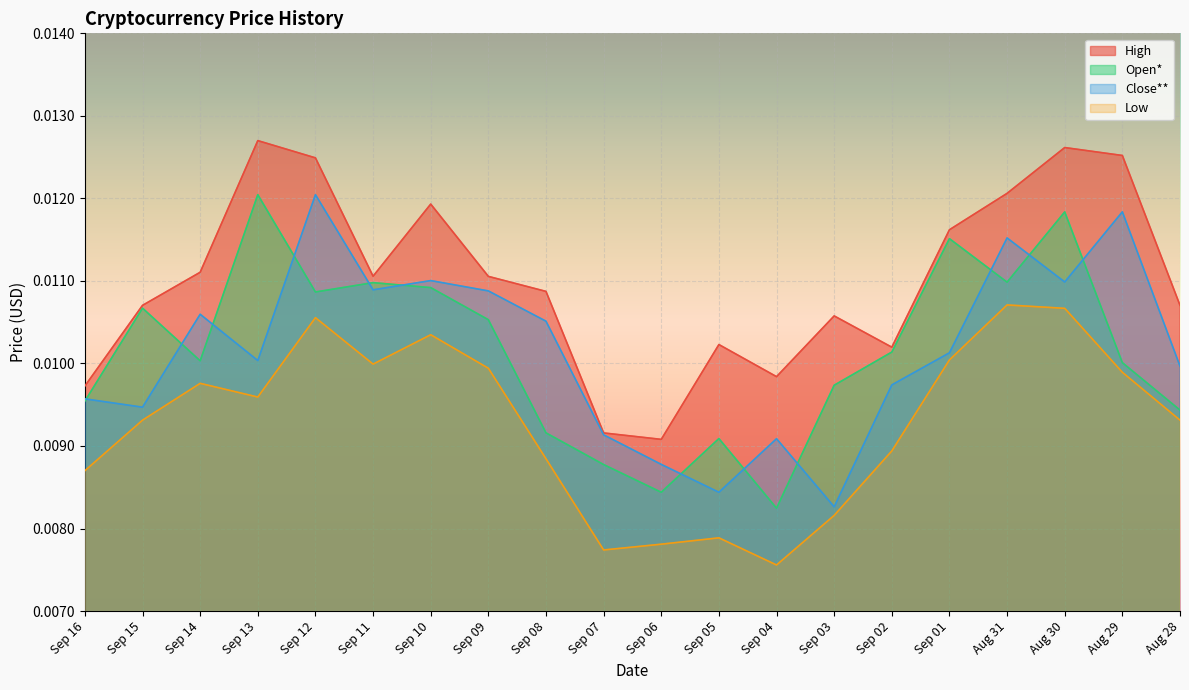

Which series has the largest range (max minus min)?

Open*